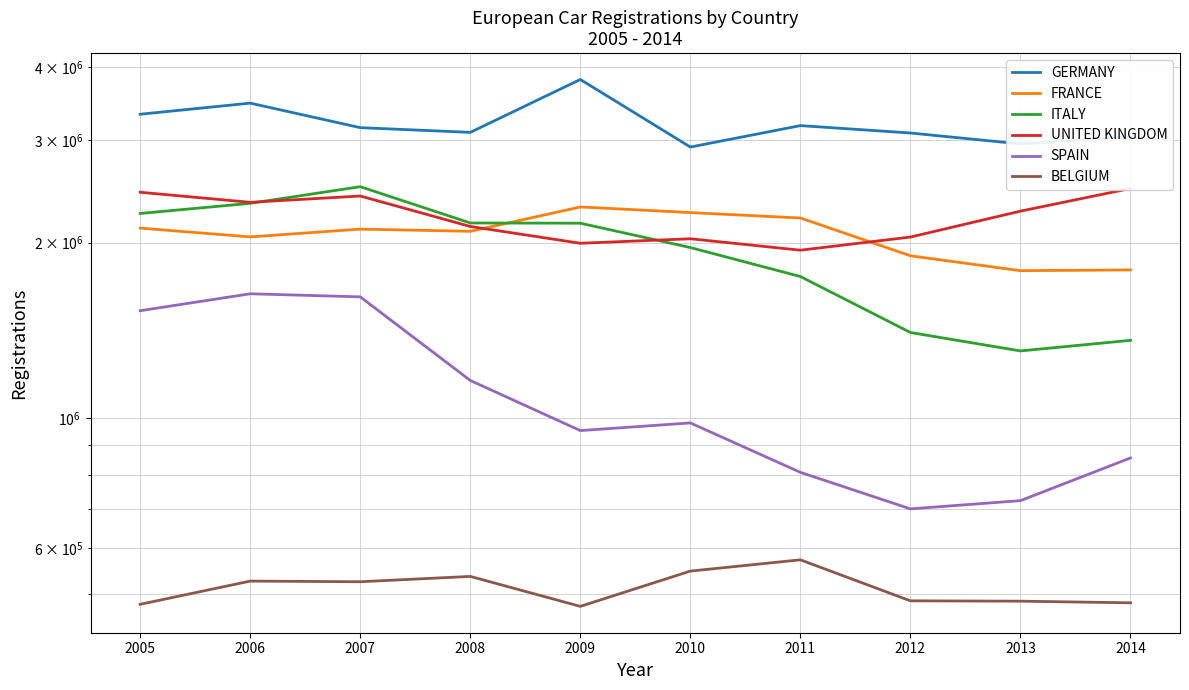

What is the difference between the second highest and minimum values in the FRANCE series?

461213